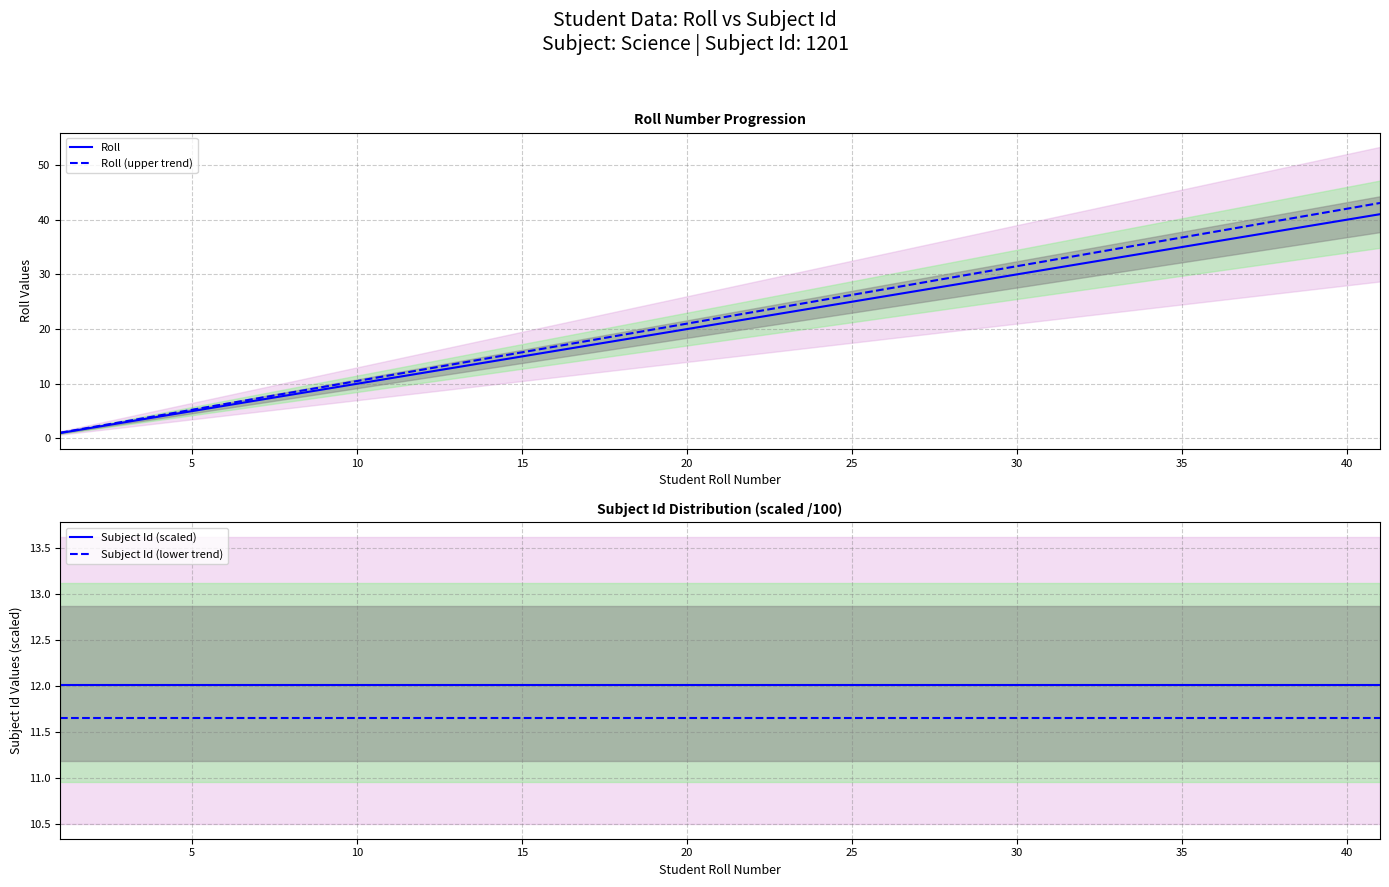

True or false: Subject Id (scaled) and Subject Id (lower trend) cross at least once.

False